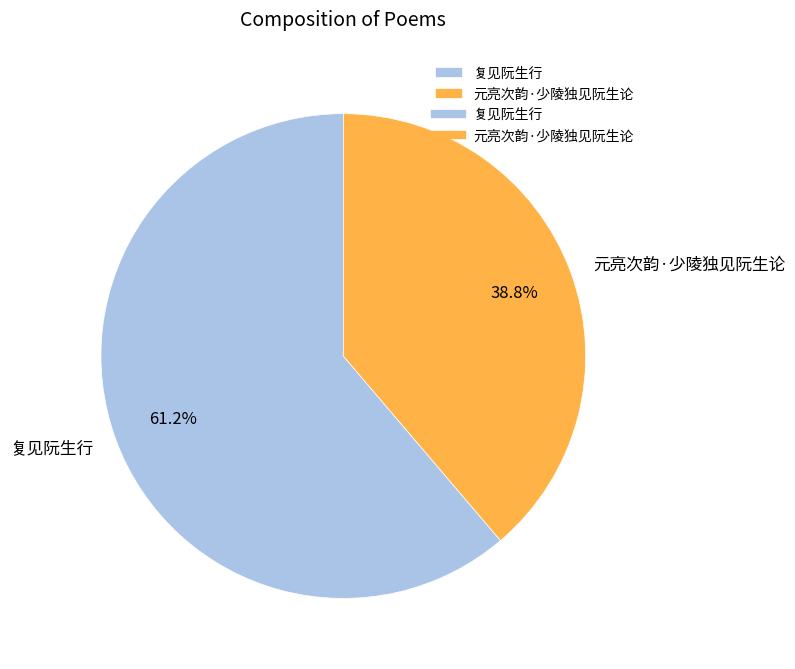

To the nearest percent, what is the difference between the largest and smallest slice percentages?

22%